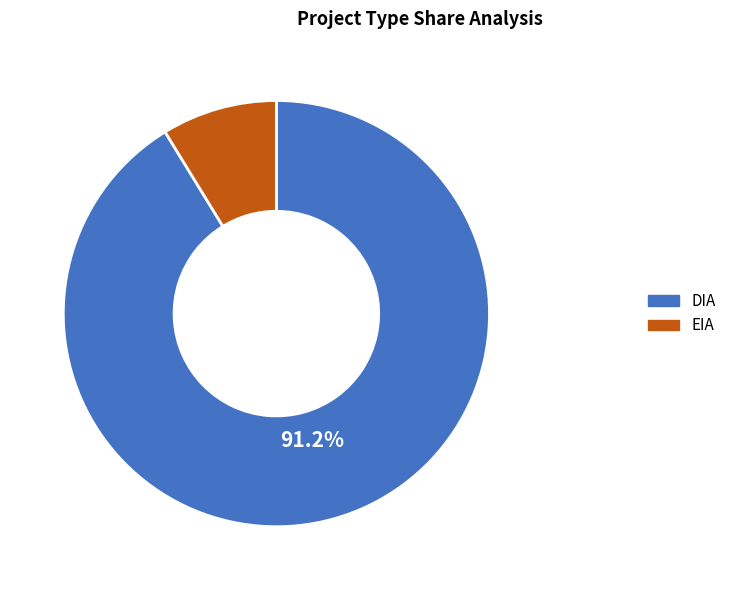

True or false: EIA accounts for 17% of the total.

False